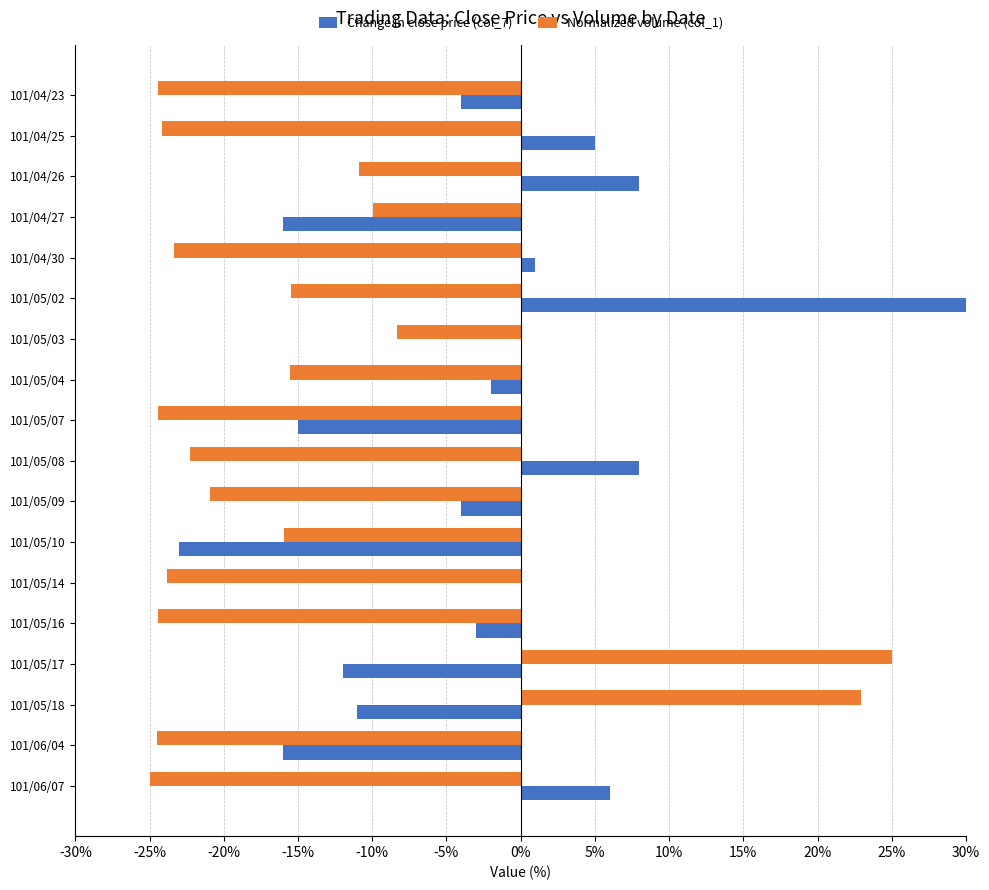

Which series has the largest total across all categories?

Change in close price (col_7)